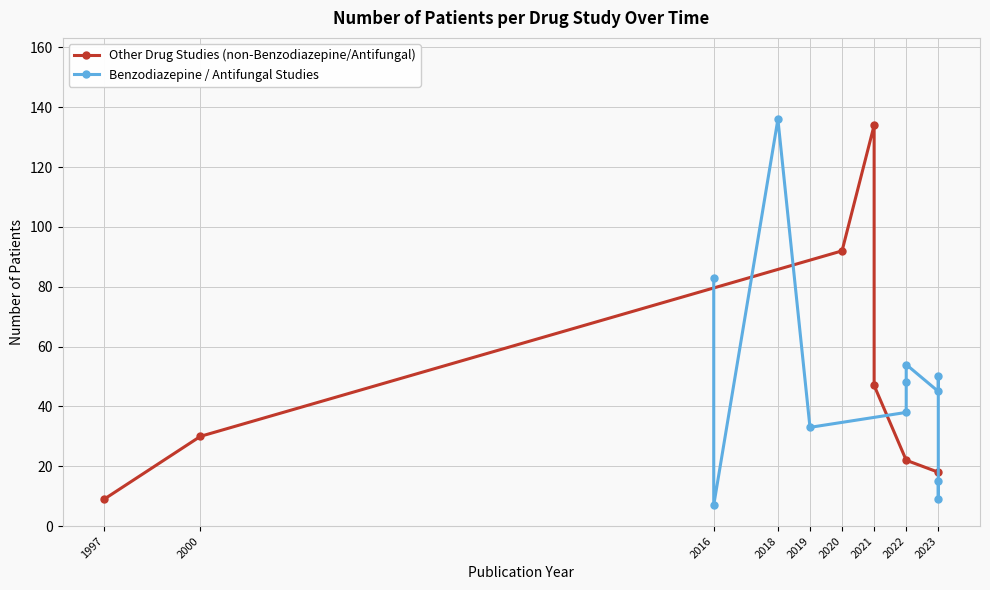

What is the label of the 14th point from the right?

2020